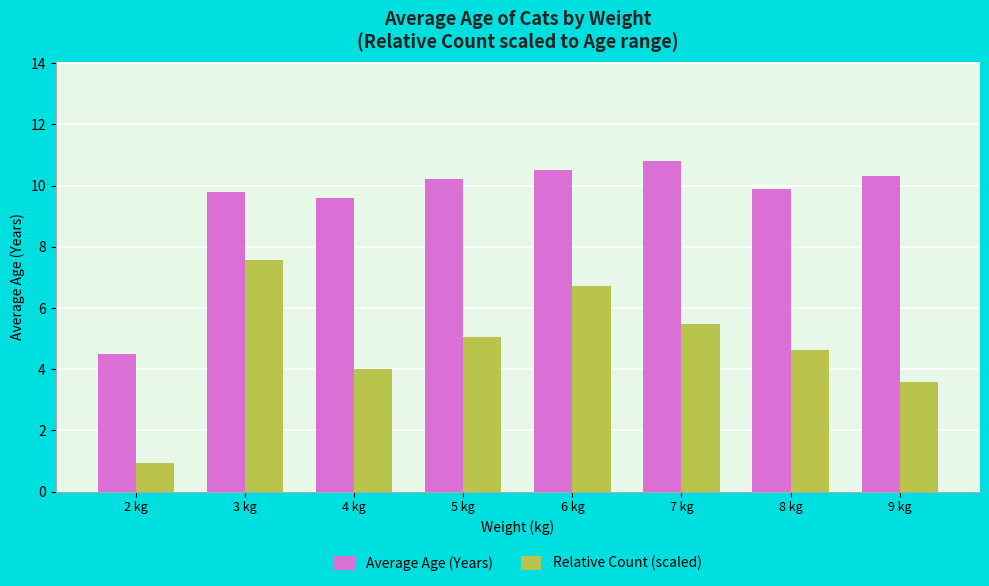

Reading left to right, what are all the values shown in this chart?

Average Age (Years): 2 kg=4.5	3 kg=9.8	4 kg=9.6	5 kg=10.2	6 kg=10.5	7 kg=10.8	8 kg=9.9	9 kg=10.3
Relative Count (scaled): 2 kg=0.9	3 kg=7.6	4 kg=4.0	5 kg=5.0	6 kg=6.7	7 kg=5.5	8 kg=4.6	9 kg=3.6